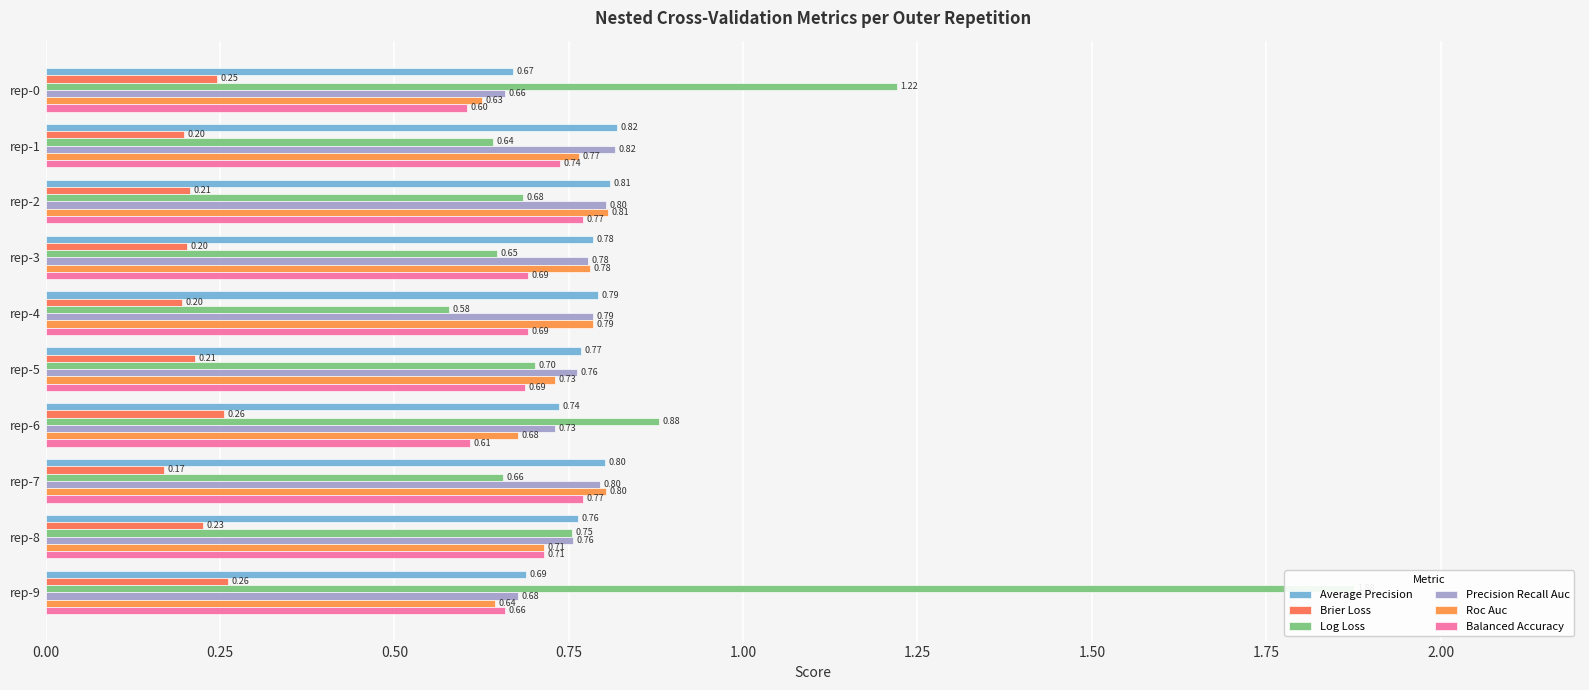

Reading left to right, list all the values displayed in this chart.

Average Precision: 0.7	0.8	0.8	0.8	0.8	0.8	0.7	0.8	0.8	0.7
Brier Loss: 0.2	0.2	0.2	0.2	0.2	0.2	0.3	0.2	0.2	0.3
Log Loss: 1.2	0.6	0.7	0.6	0.6	0.7	0.9	0.7	0.8	1.9
Precision Recall Auc: 0.7	0.8	0.8	0.8	0.8	0.8	0.7	0.8	0.8	0.7
Roc Auc: 0.6	0.8	0.8	0.8	0.8	0.7	0.7	0.8	0.7	0.6
Balanced Accuracy: 0.6	0.7	0.8	0.7	0.7	0.7	0.6	0.8	0.7	0.7